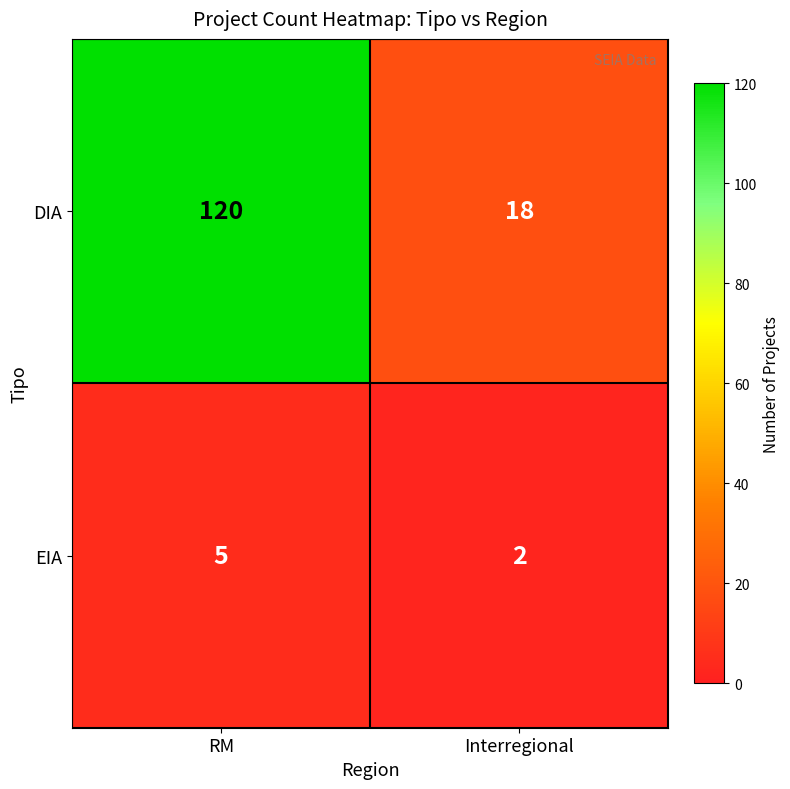

What is the sum of the EIA values at Interregional and RM?

7